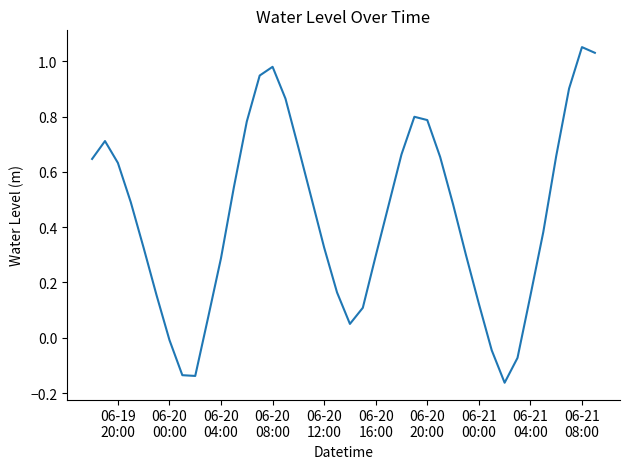

How many negative values are there?

6